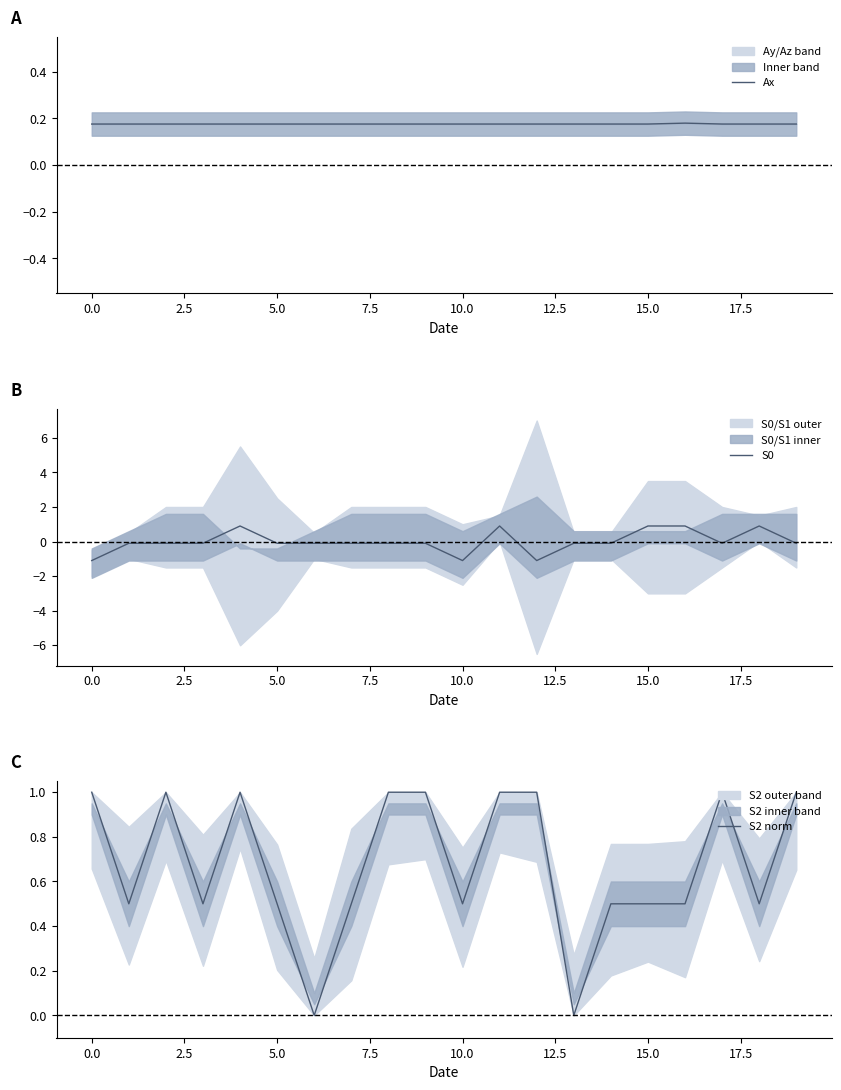

List the series in order of their overall mean, lowest first.

S0, Ax, S2 norm